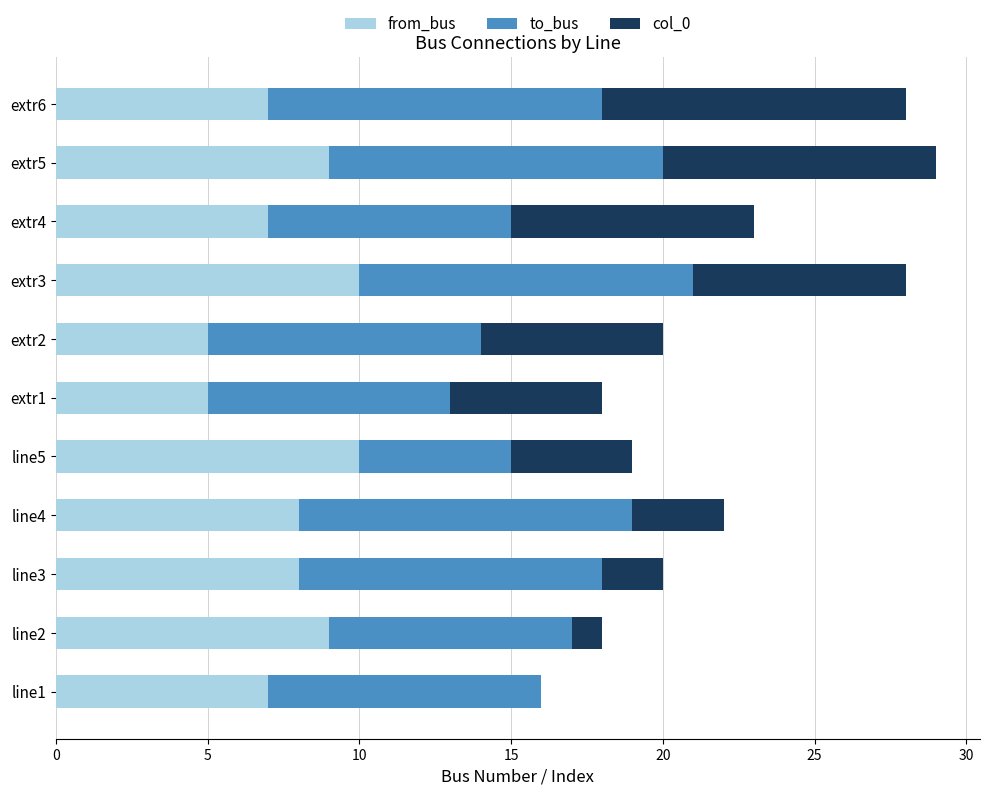

What is the maximum value for from_bus?

10